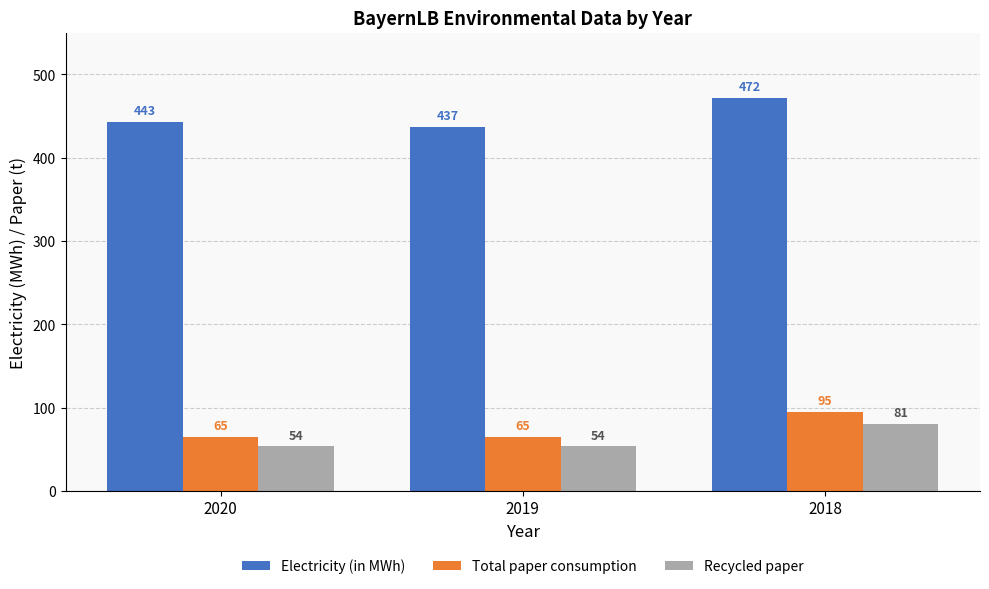

Does the chart contain stacked bars?

No